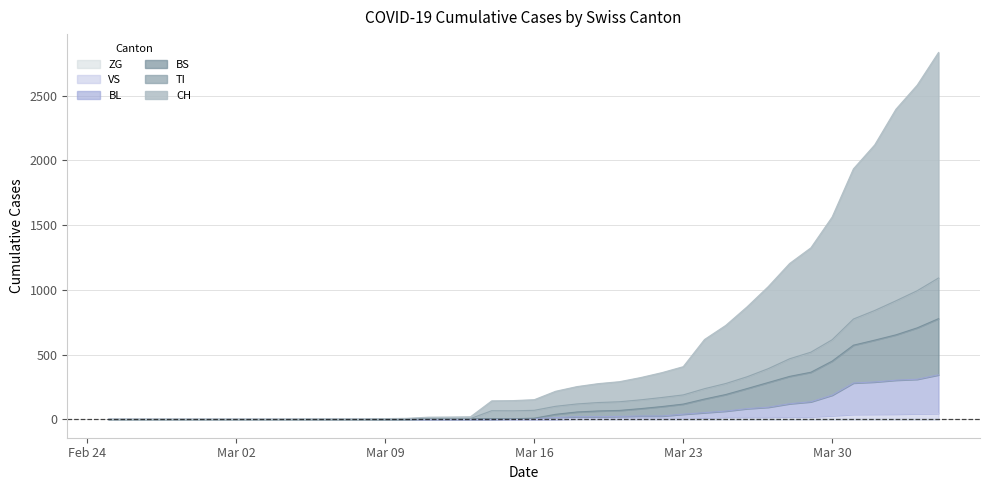

At which category does the chart reach its minimum across all series?

2020-02-25